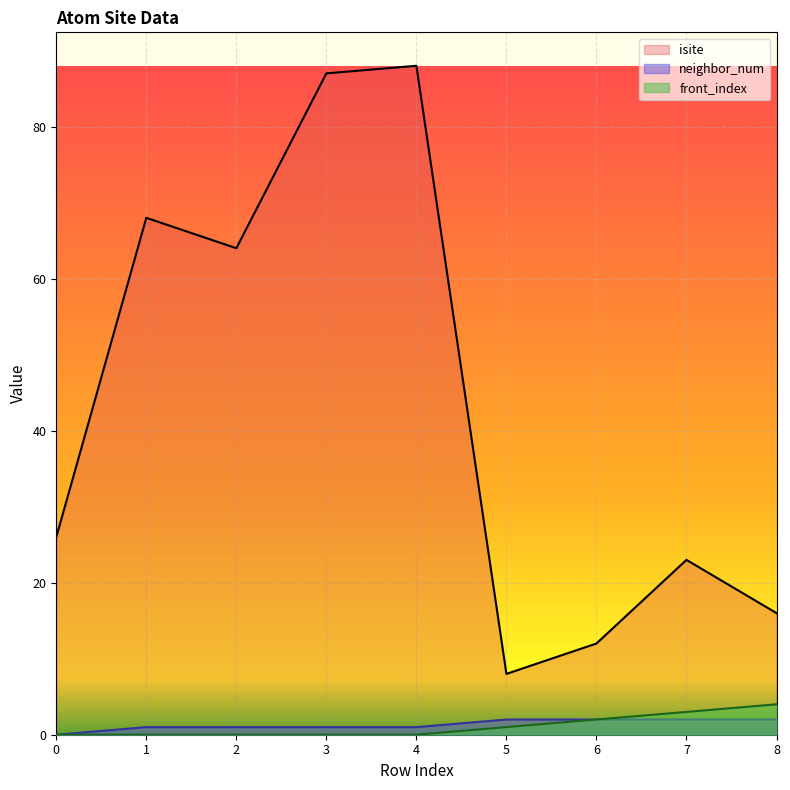

What is the difference between the neighbor_num values at 7 and 3?

1